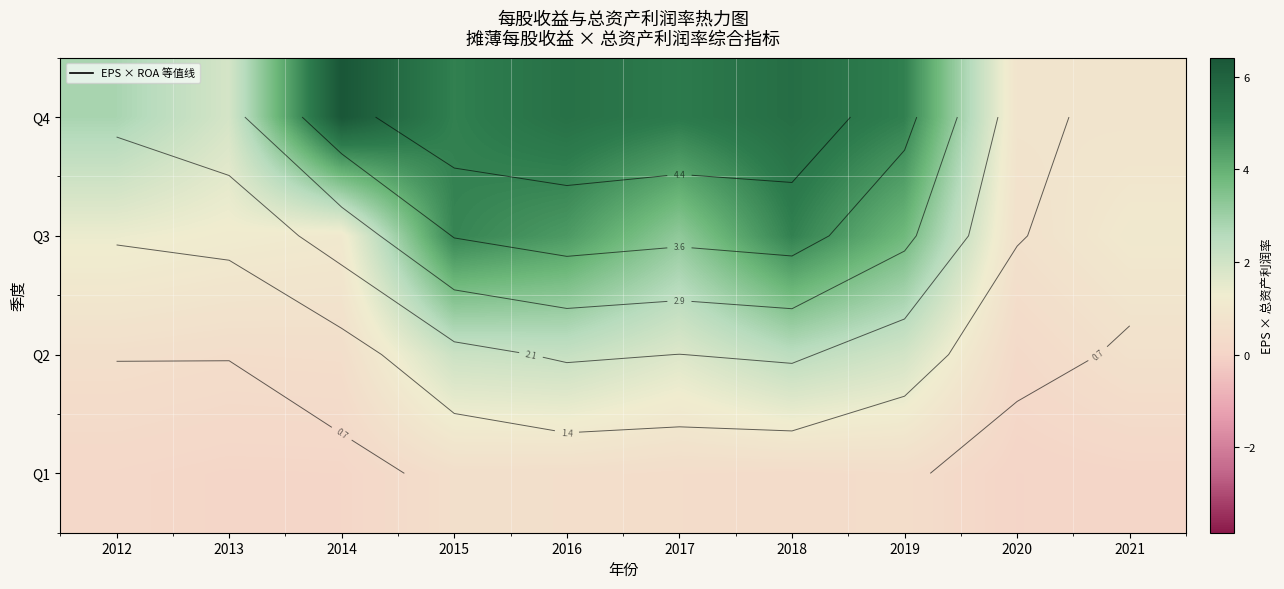

What is the total value across all series at 2019?

11.3